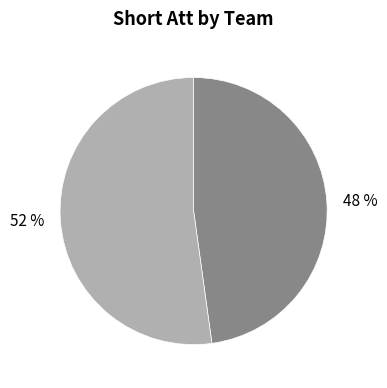

Is there a majority slice in this chart?

Yes